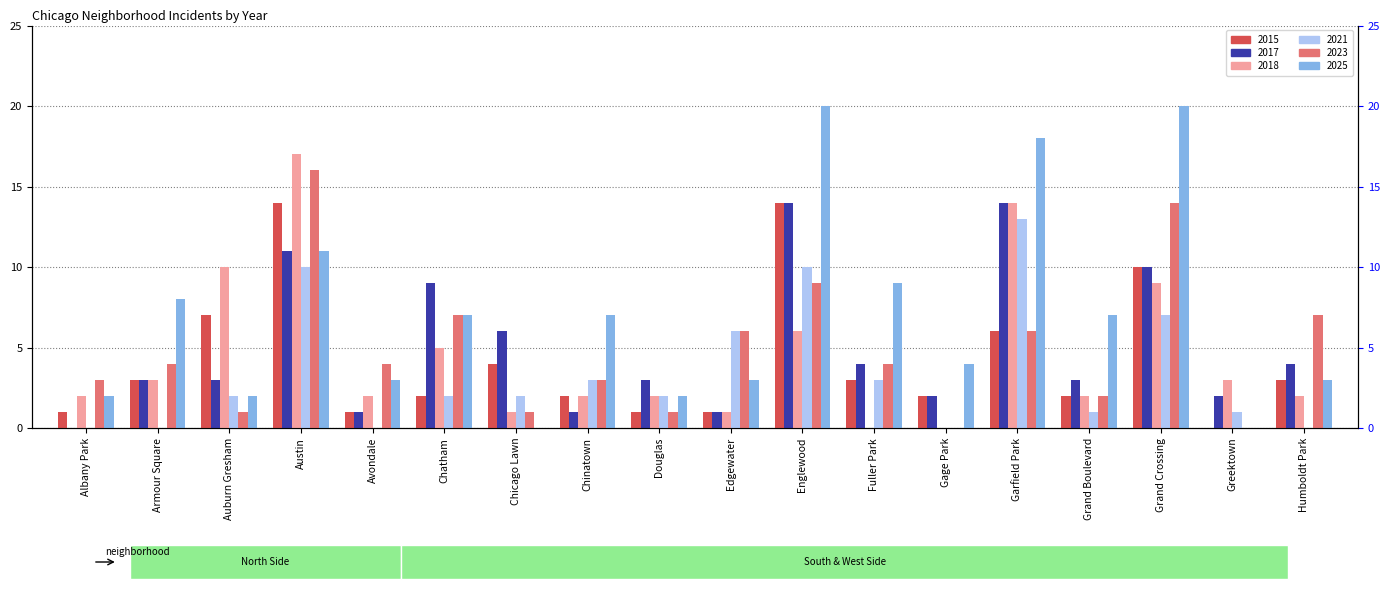

At how many categories does at least one series exceed 1?

18